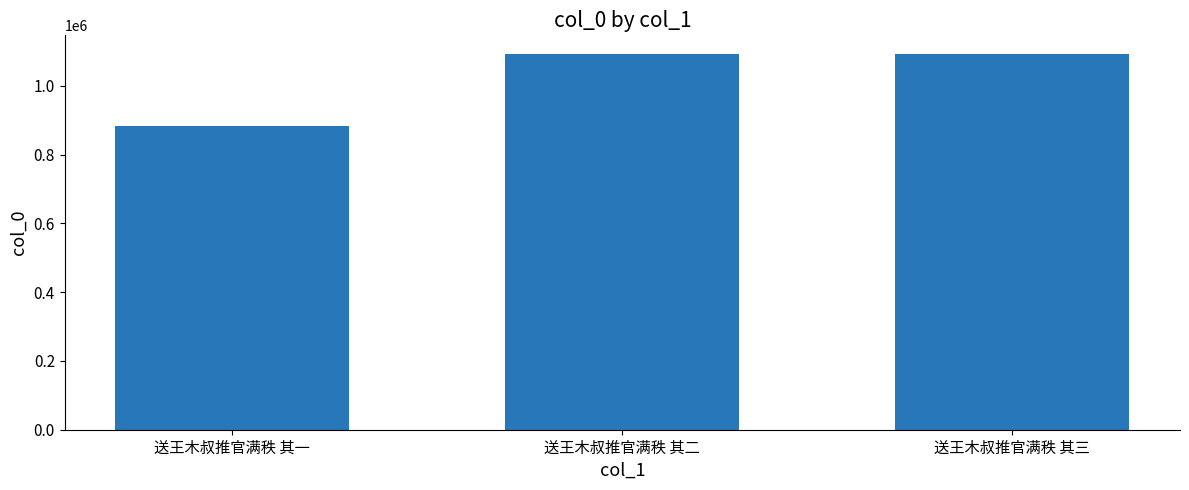

What is the average value?

1022773